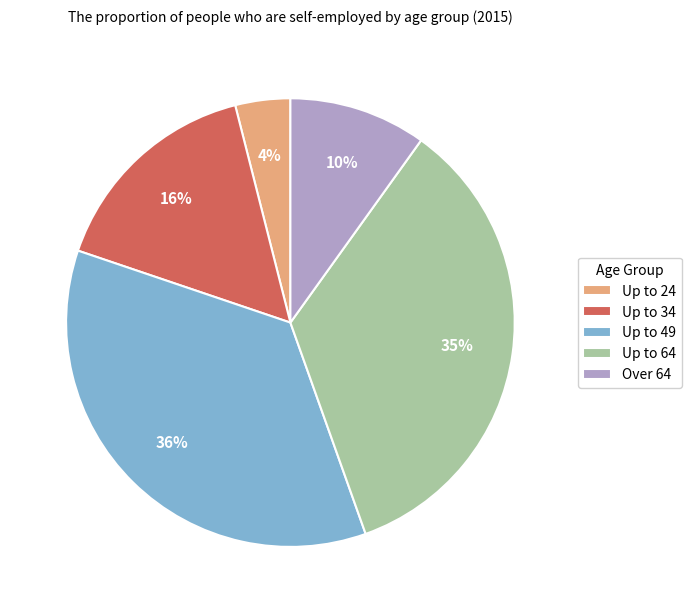

Which has a higher value, Up to 64 or Up to 49?

Up to 49